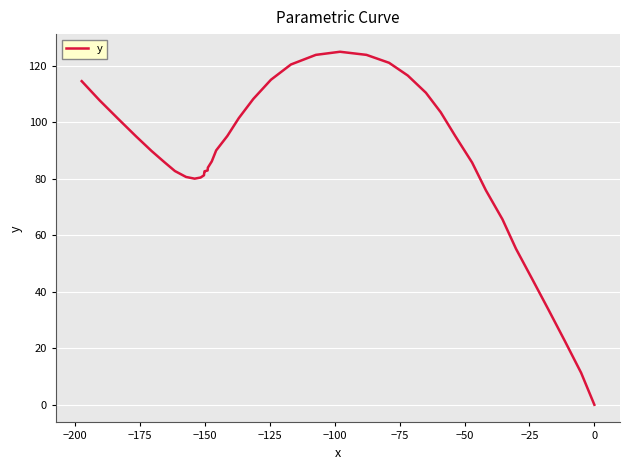

True or false: the data has more than 0 interior local peaks.

True